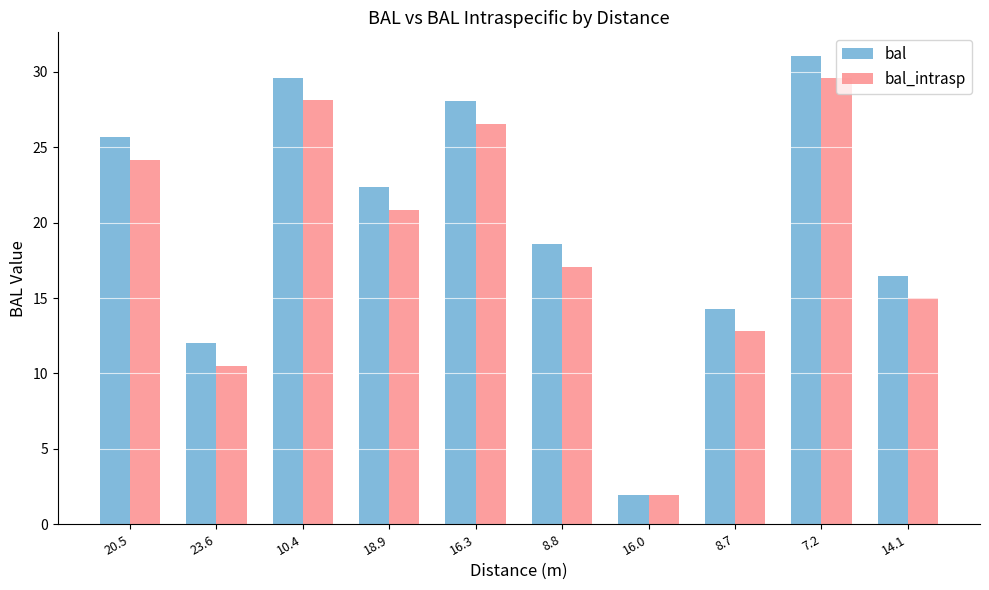

What is the difference between the maximum and minimum values in the bal_intrasp series?

27.6